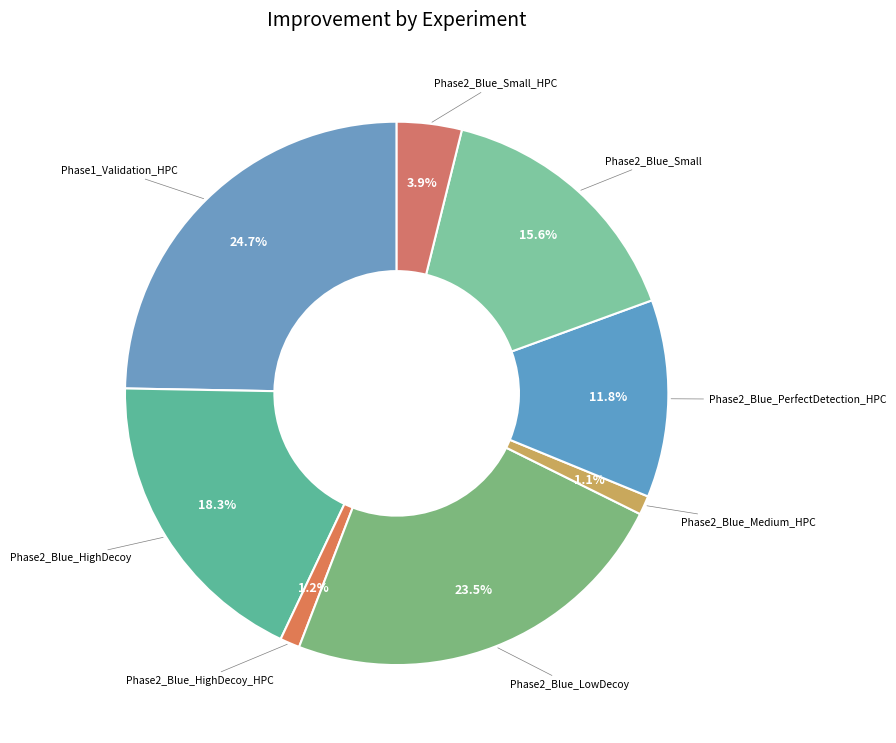

To the nearest percent, what portion does Phase2_Blue_Small_HPC represent?

4%